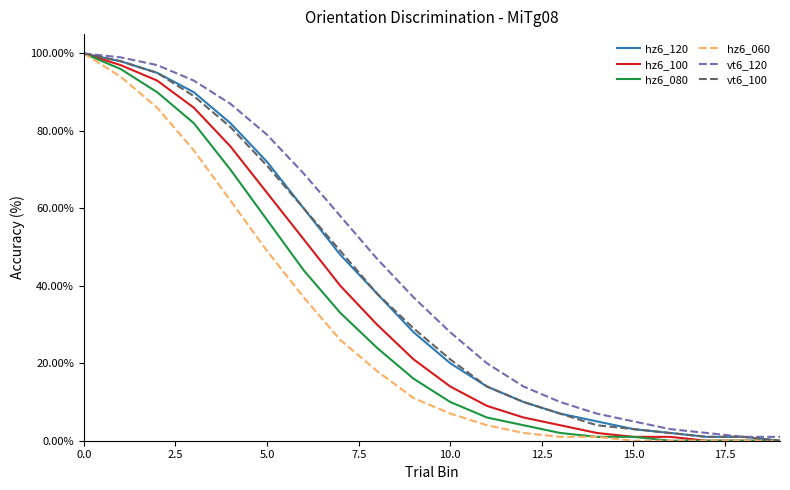

What are all the series names shown in the legend?

hz6_120, hz6_100, hz6_080, hz6_060, vt6_120, vt6_100